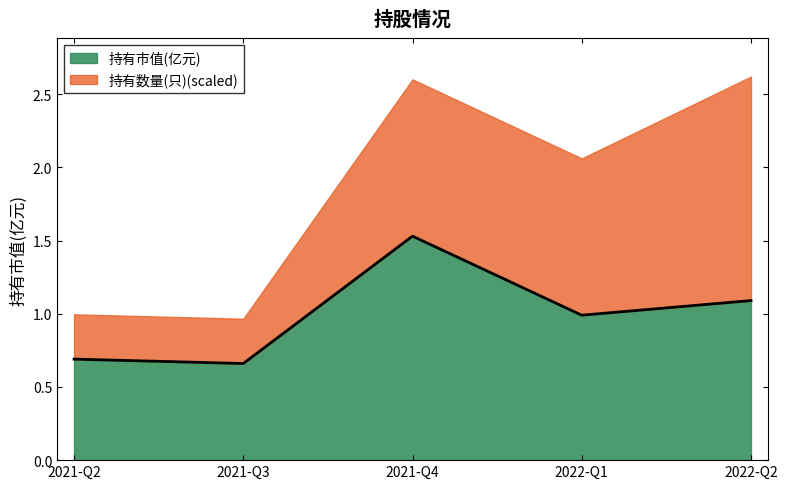

Does the chart display data point markers on the line(s)?

No